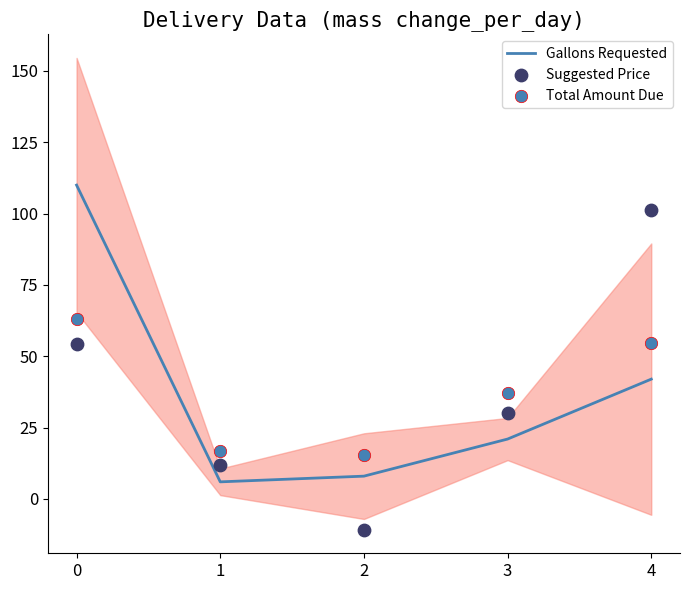

Which series reaches the maximum Y coordinate?

Gallons Requested